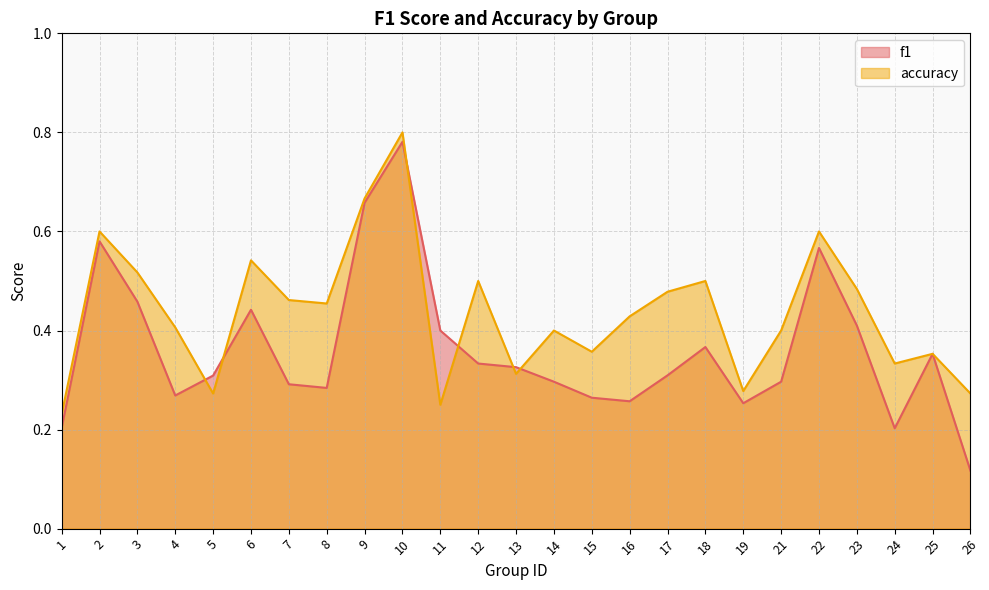

How many data points does each series have?

25